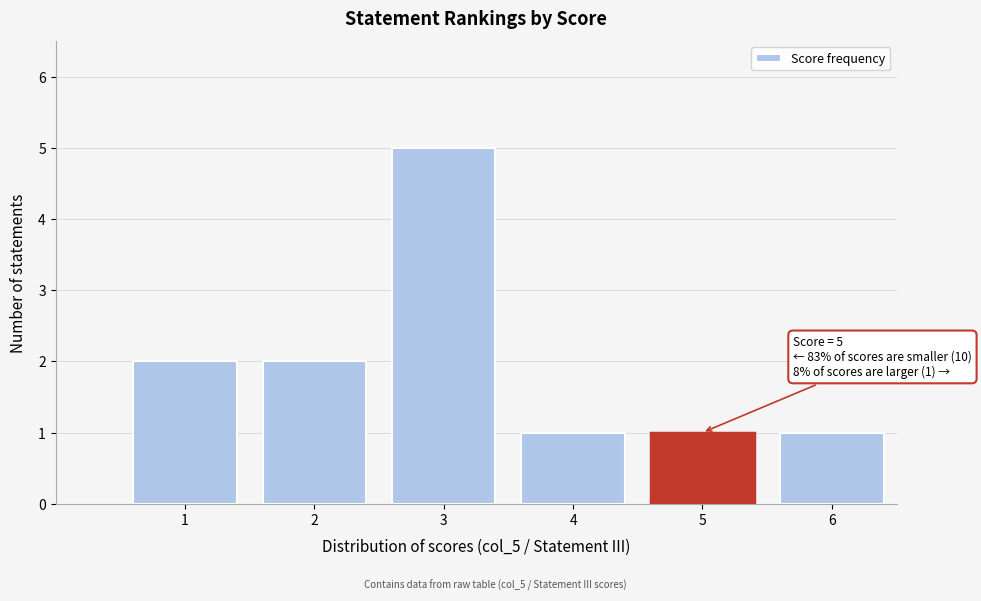

Reading right to left, what are all the values shown in this chart?

1	1	1	5	2	2